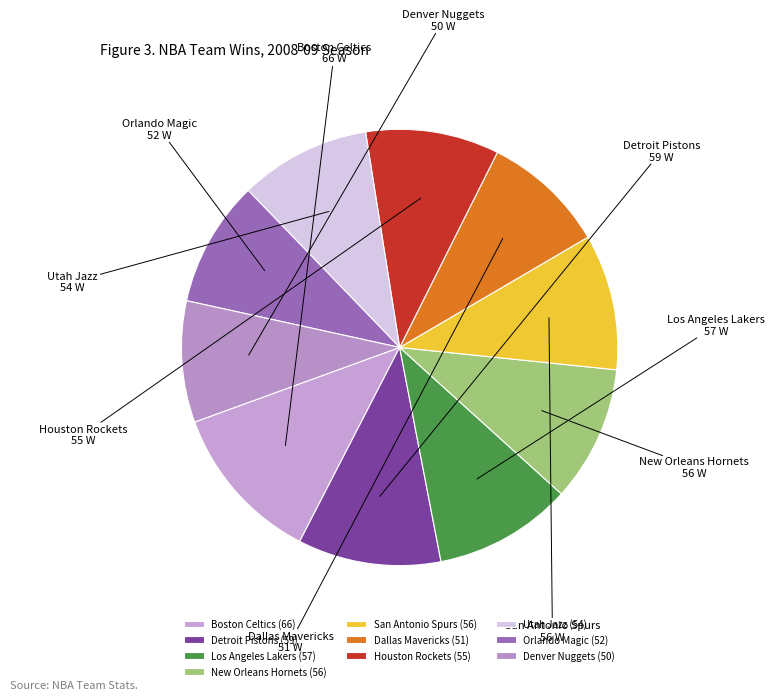

Does any single category account for the majority?

No